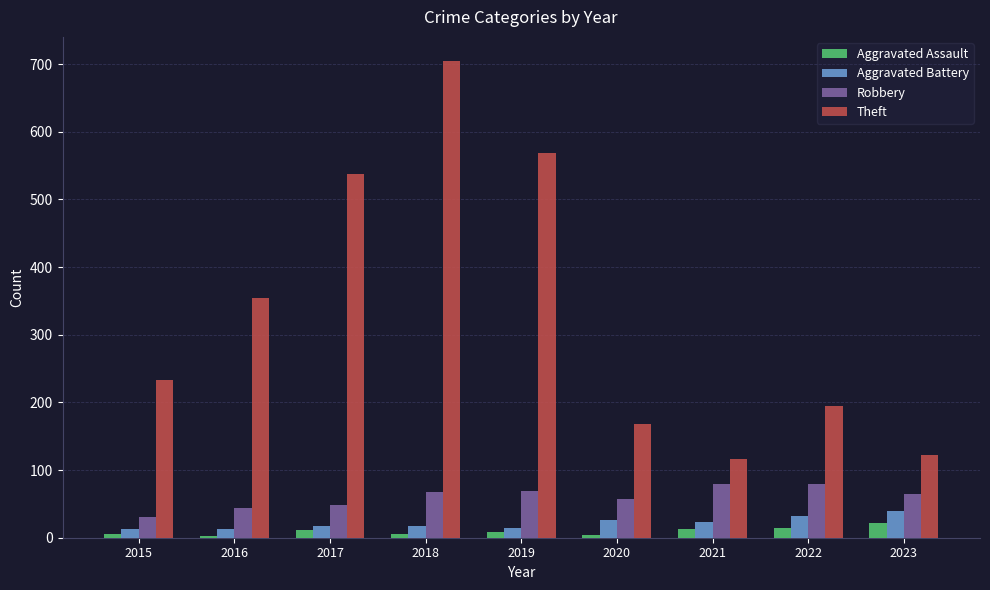

The value of Theft at 2022 is 304. True or false?

False